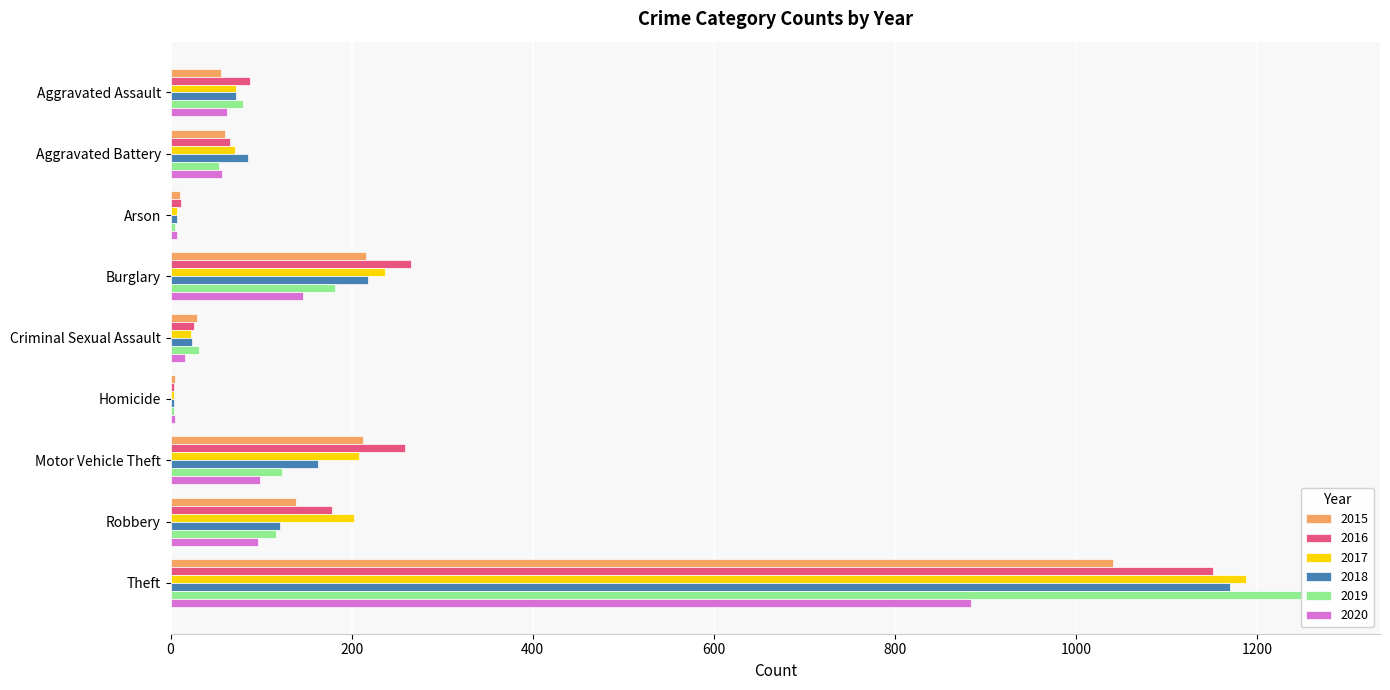

What is the approximate value of 2016 at Robbery, to the nearest 100?

200